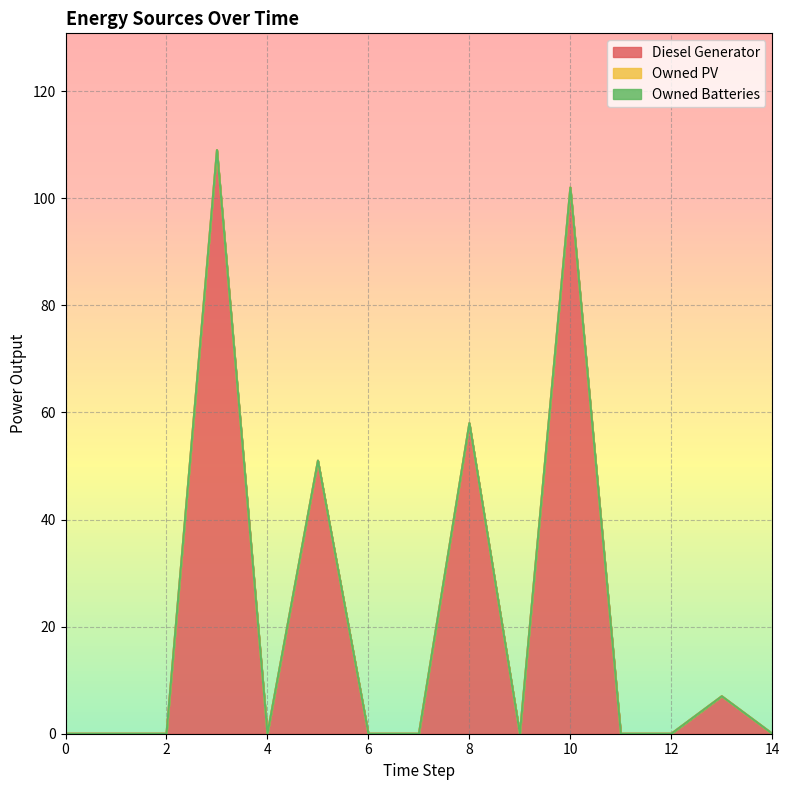

What is the total value across all series at 5?

51